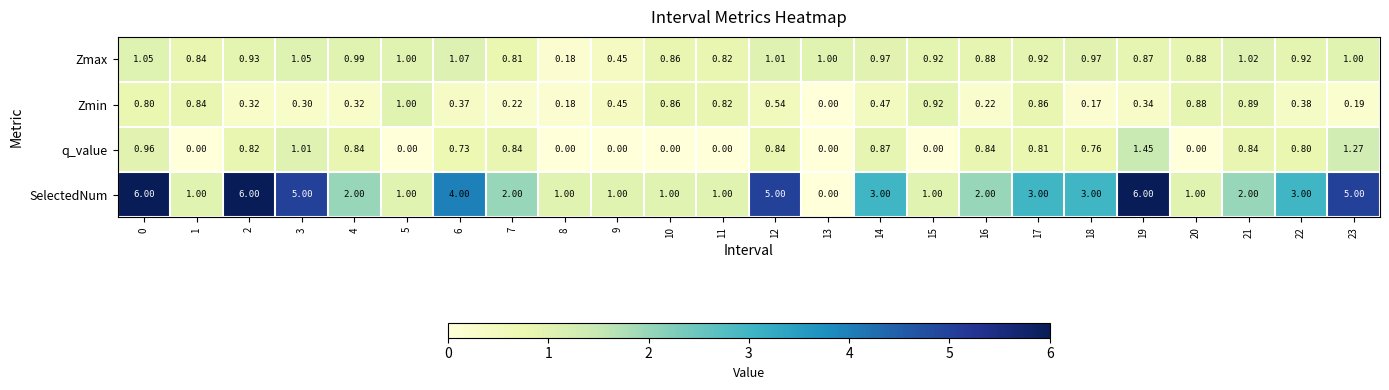

Which series has the widest spread of values?

SelectedNum